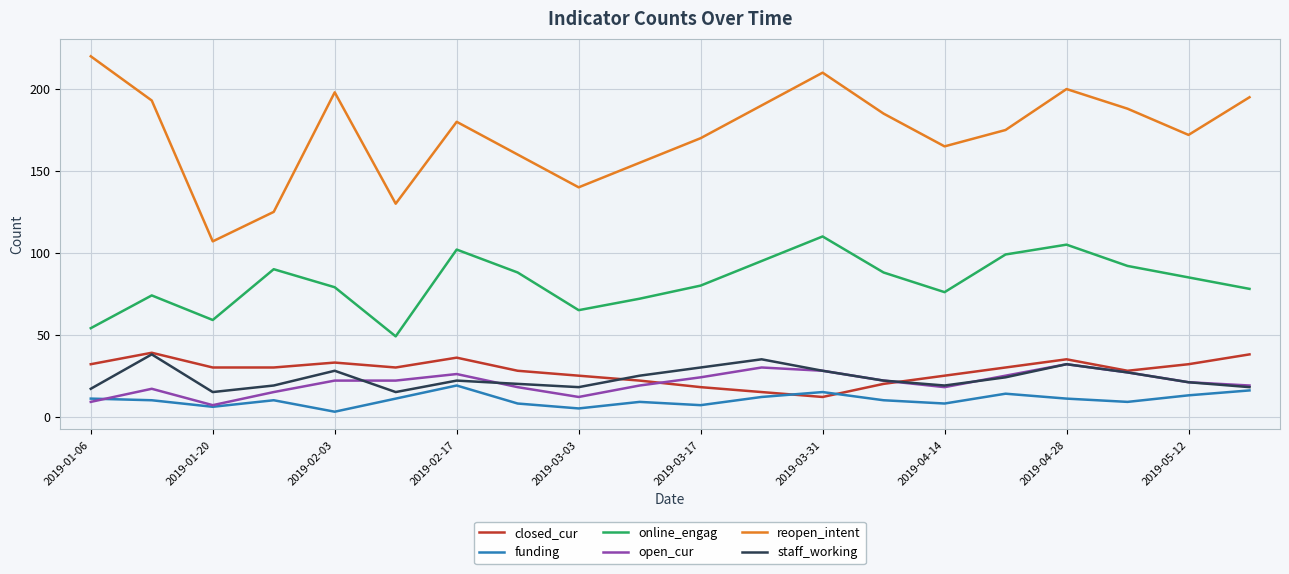

Which series has the largest range (max minus min)?

reopen_intent